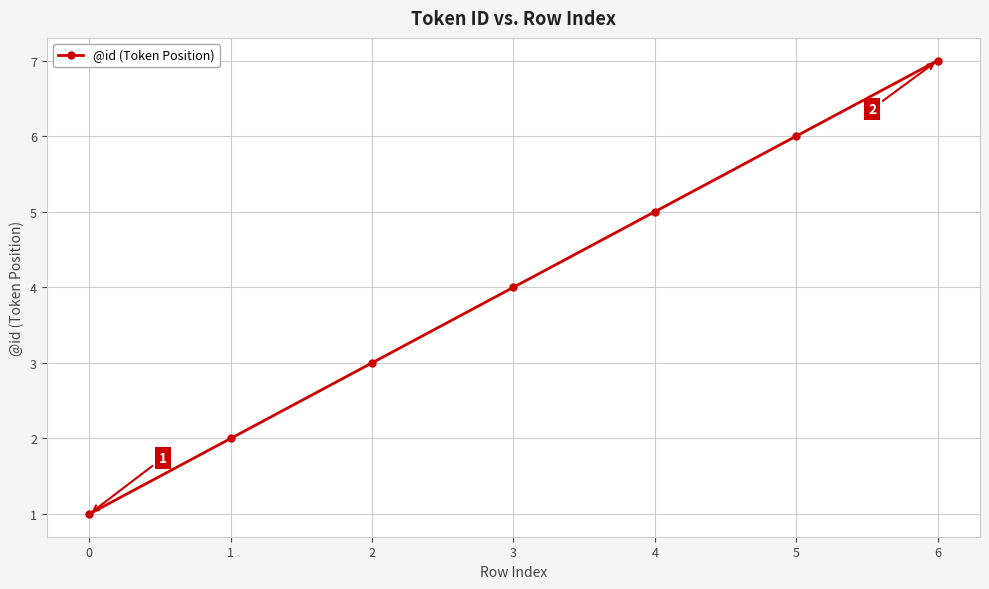

Which has a higher value, 3 or 6?

6